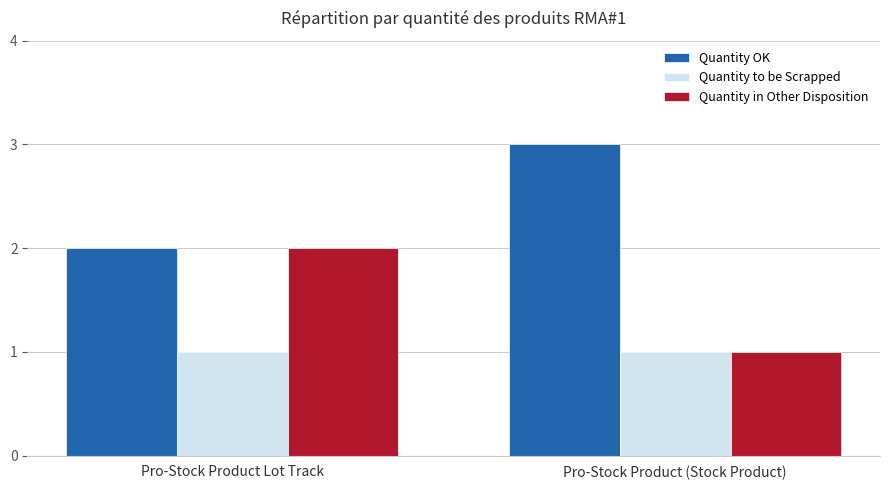

Reading left to right, transcribe all the data shown in this chart.

Quantity OK: 2	3
Quantity to be Scrapped: 1	1
Quantity in Other Disposition: 2	1